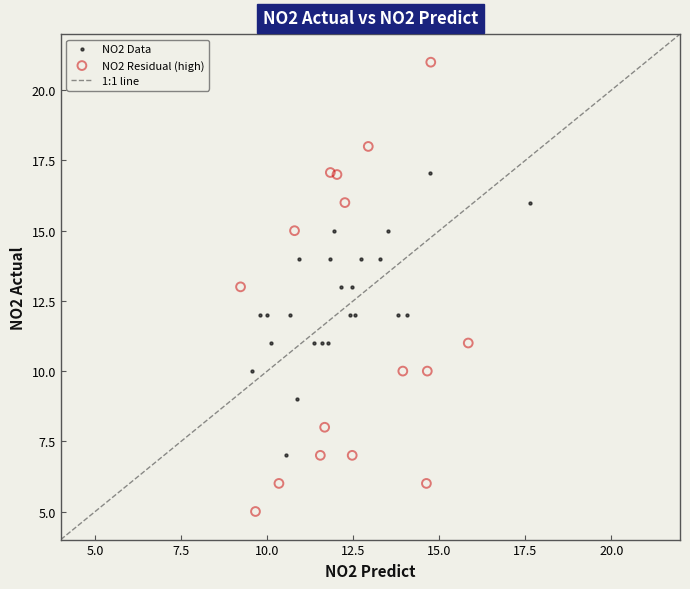

Which series contains the lowest Y value?

NO2 Residual (high)